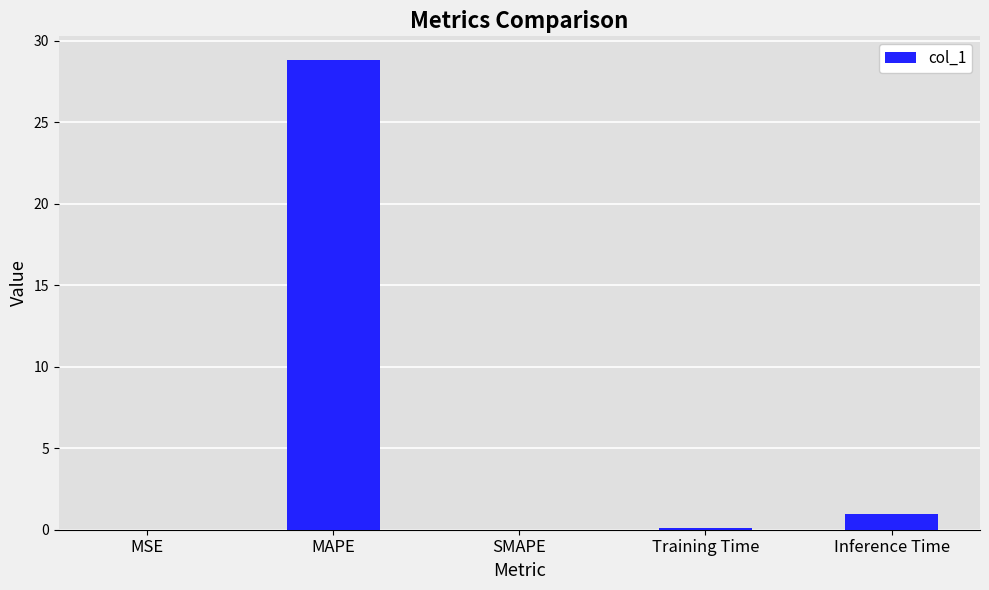

How many categories are shown in the chart?

5